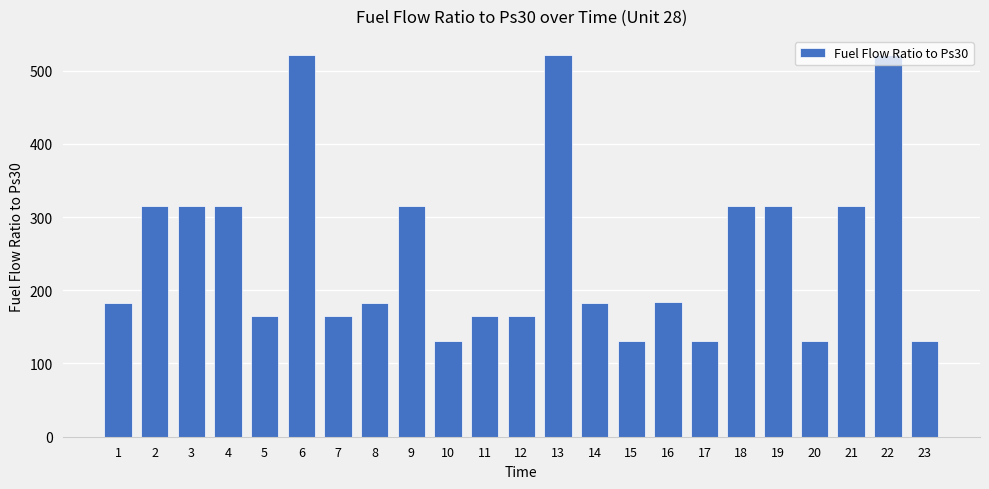

What is the smallest value displayed?

130.4